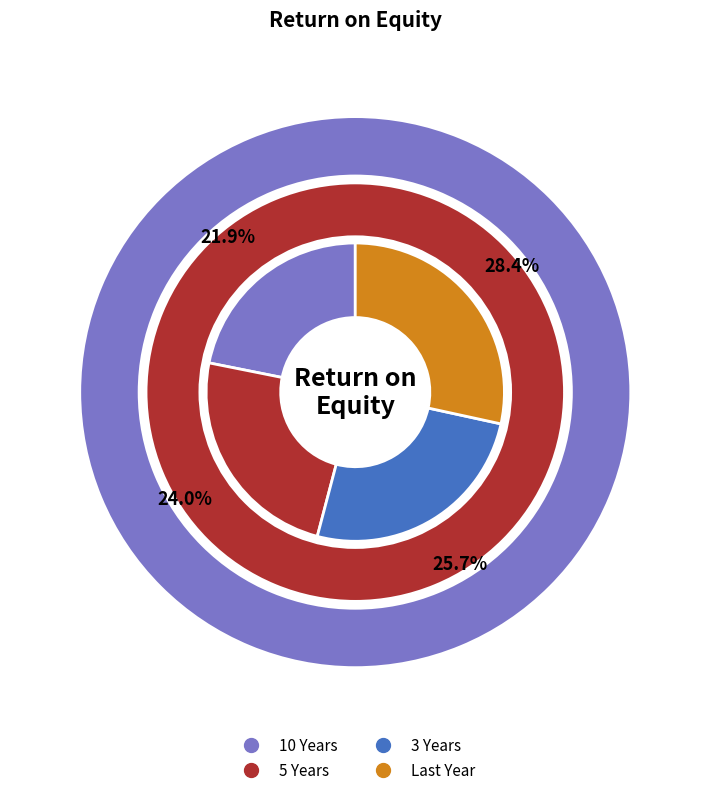

How many slices are in this pie chart?

4